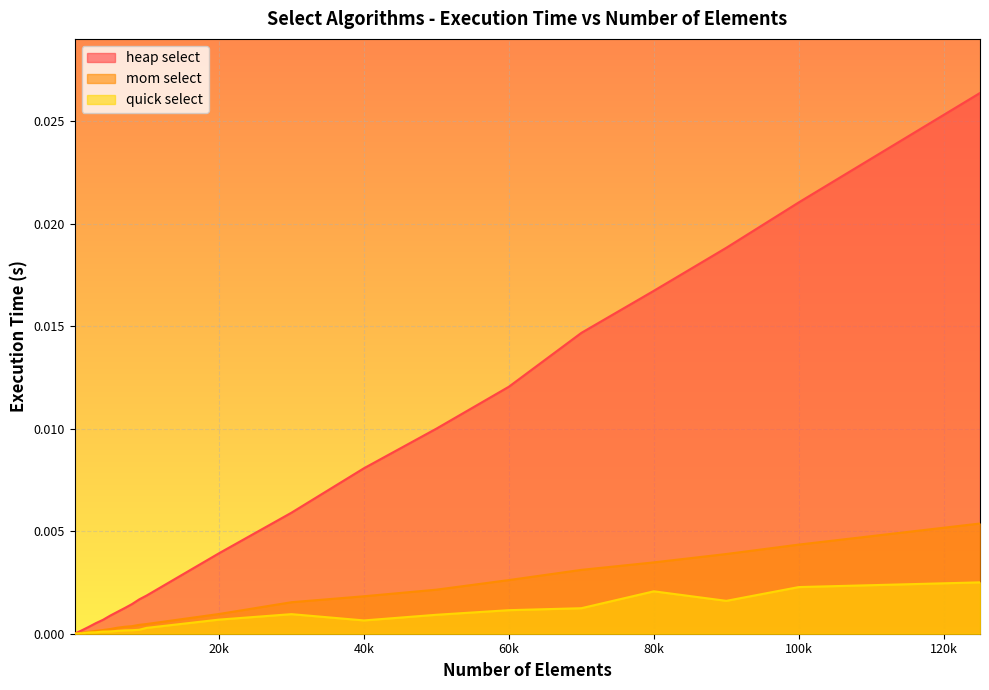

Is it true that mom select equals 0.0 at 90000?

False